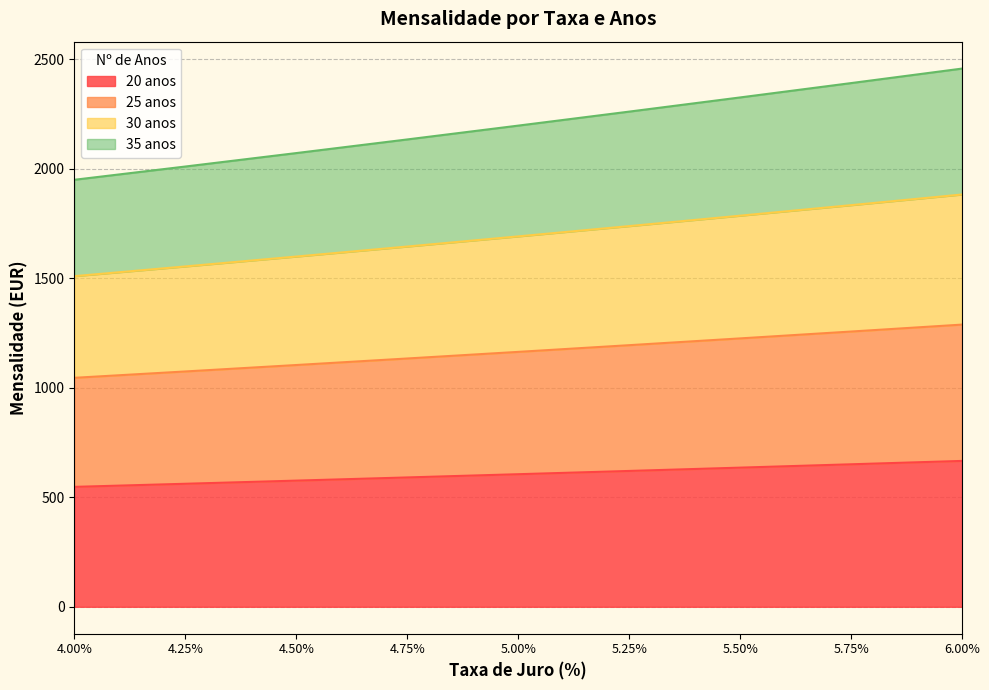

What is the total value across all series at 5.25%?

2260.3